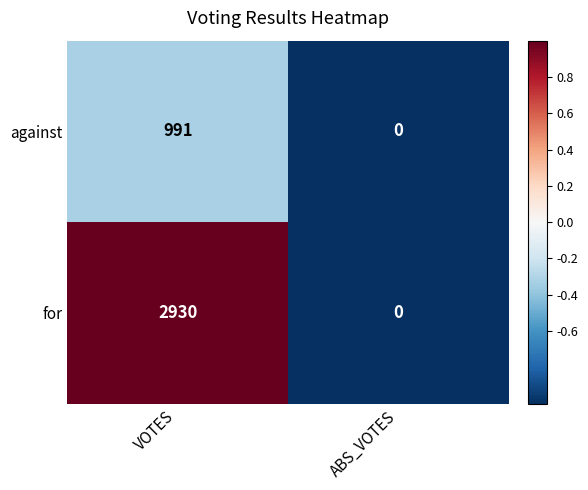

What is the average value of the against series?

496